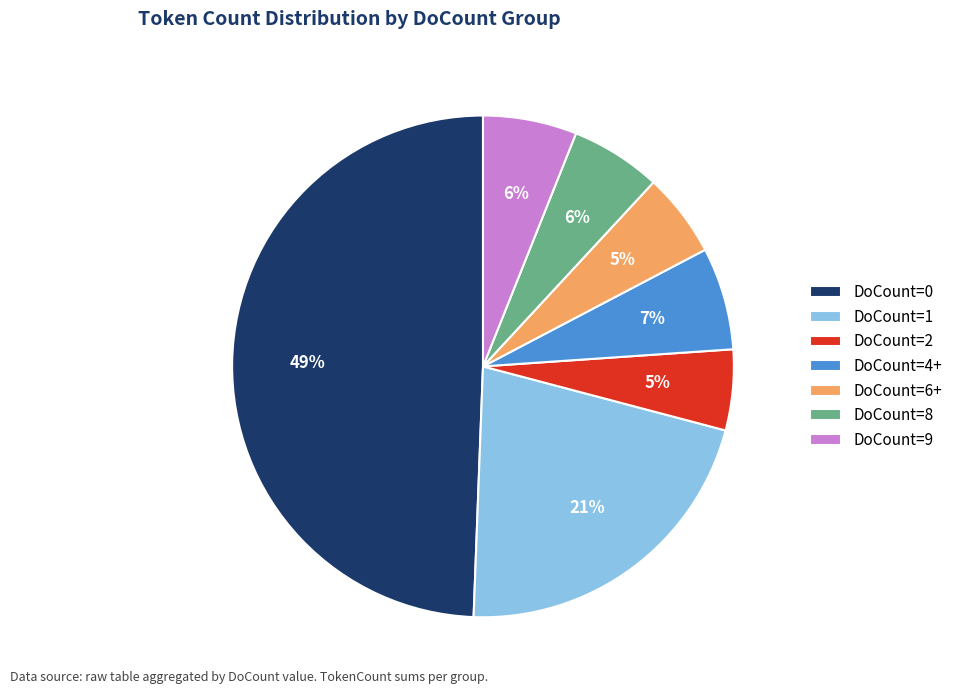

Is the sum of DoCount=4+ and DoCount=1 greater than half?

No